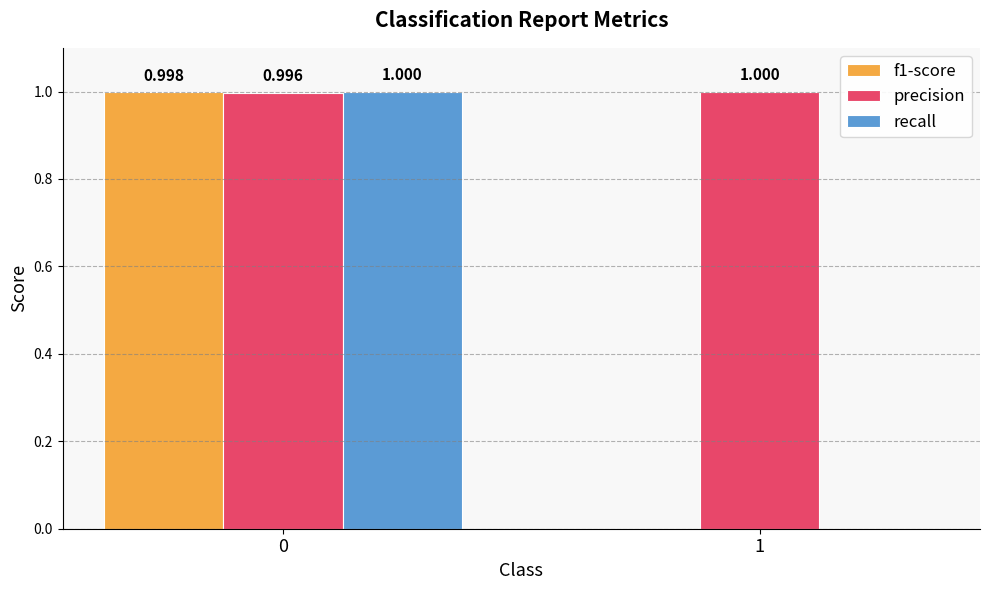

How many data points does each series have?

2